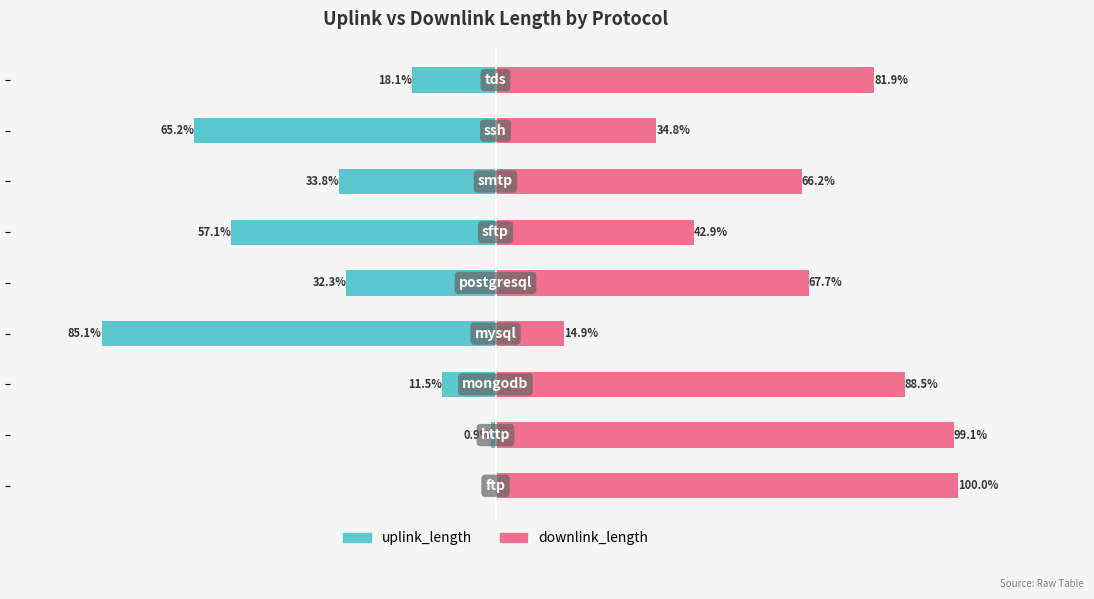

What is the spread (max minus min) of values at −100?

100.0